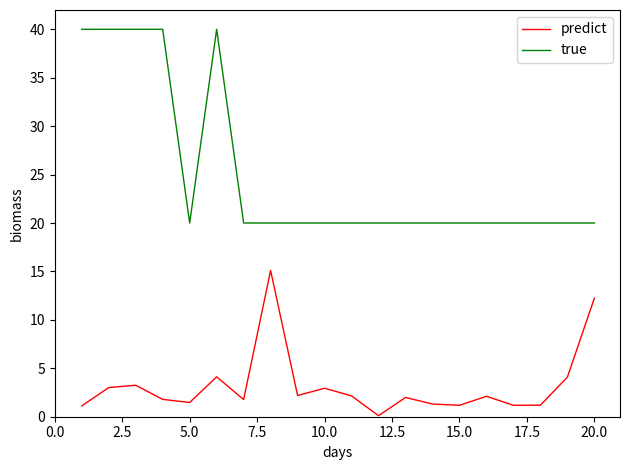

Which series has the largest total across all categories?

true